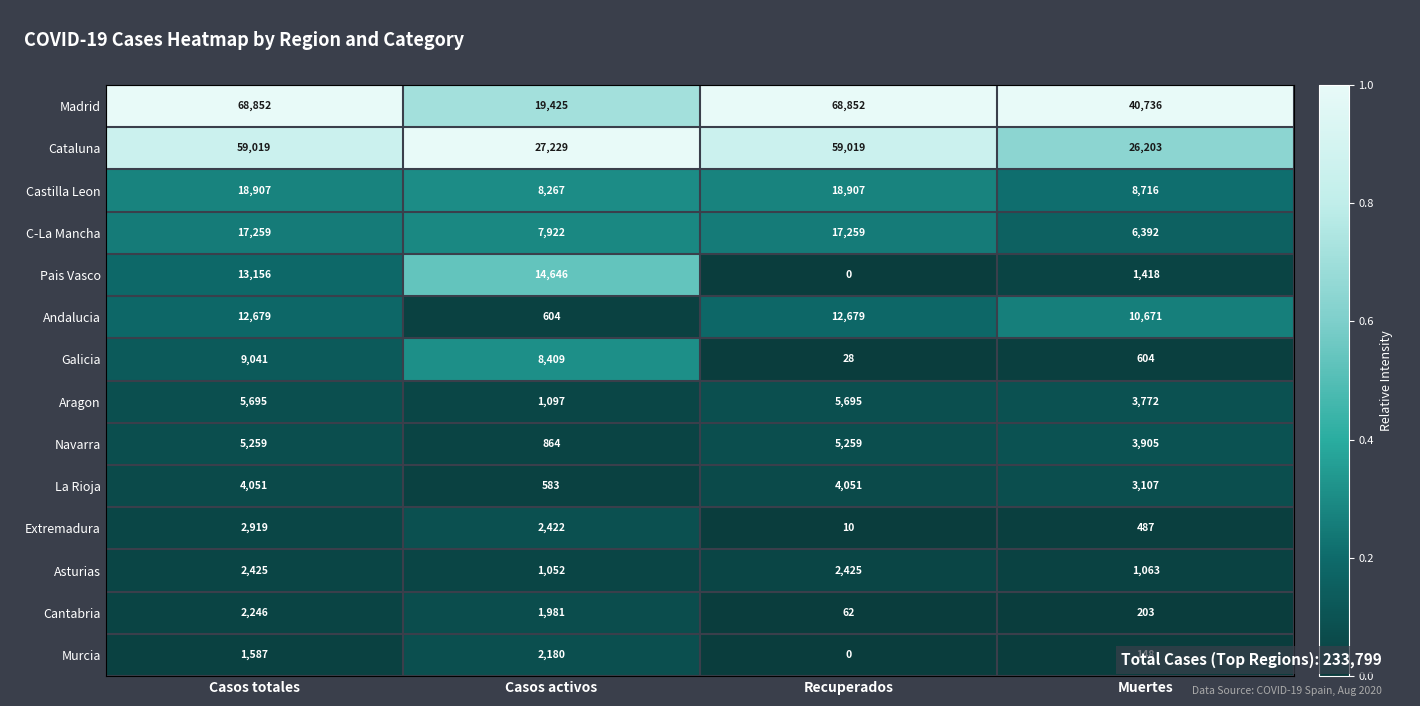

What is the spread (max minus min) of values at Muertes?

40588